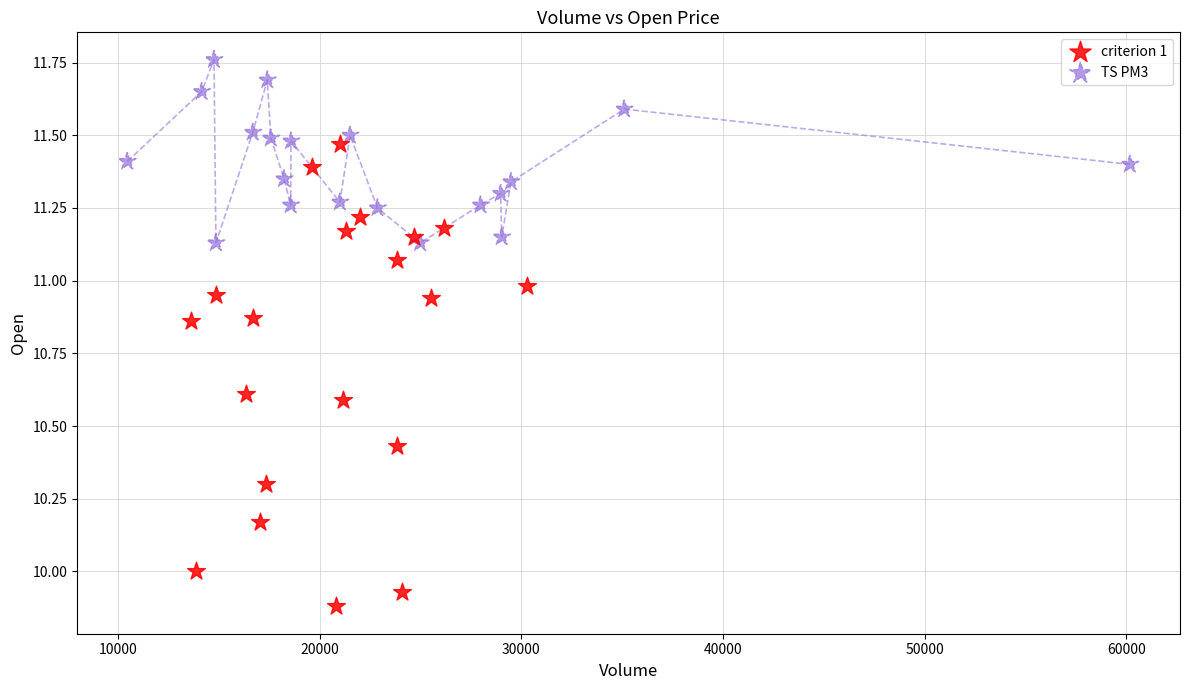

Which series contains the lowest Y value?

criterion 1